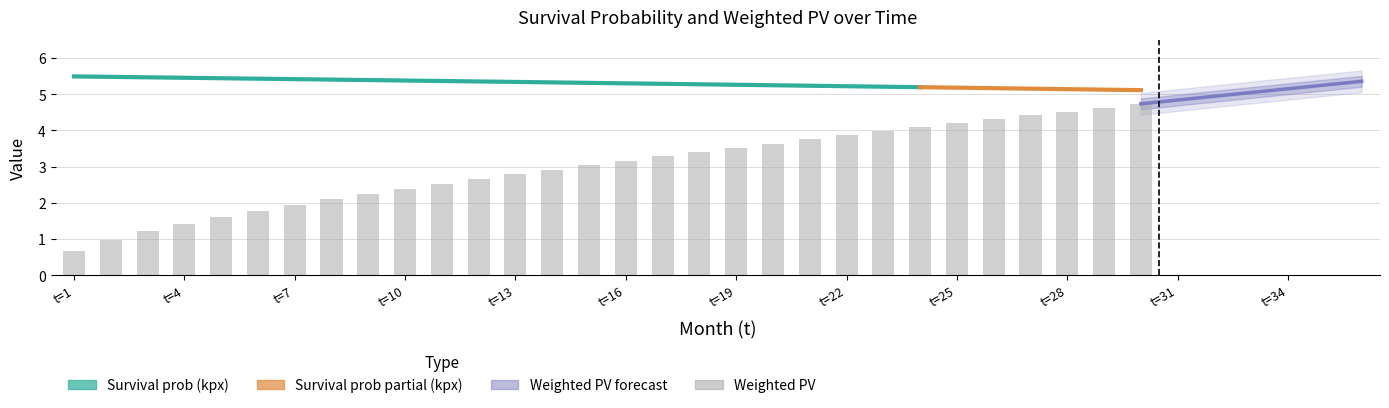

Which series has the largest range (max minus min)?

weighted_PV